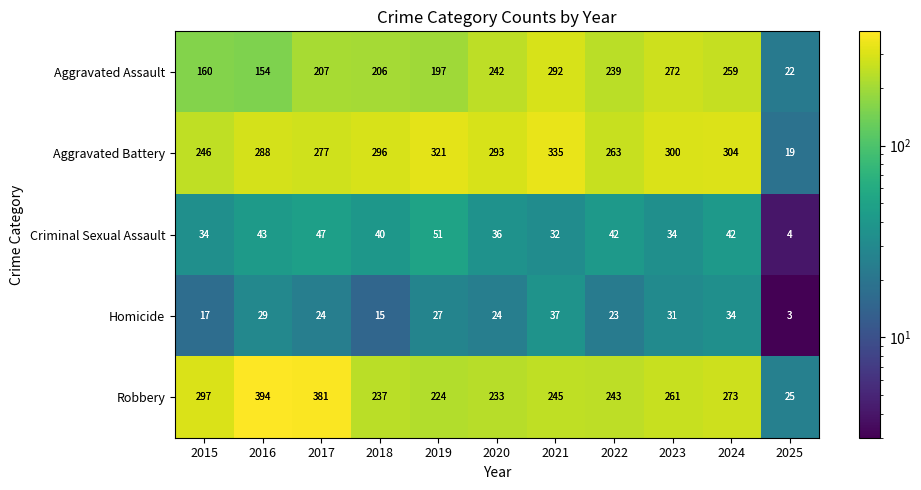

At which category is the sum across all series the highest?

2021